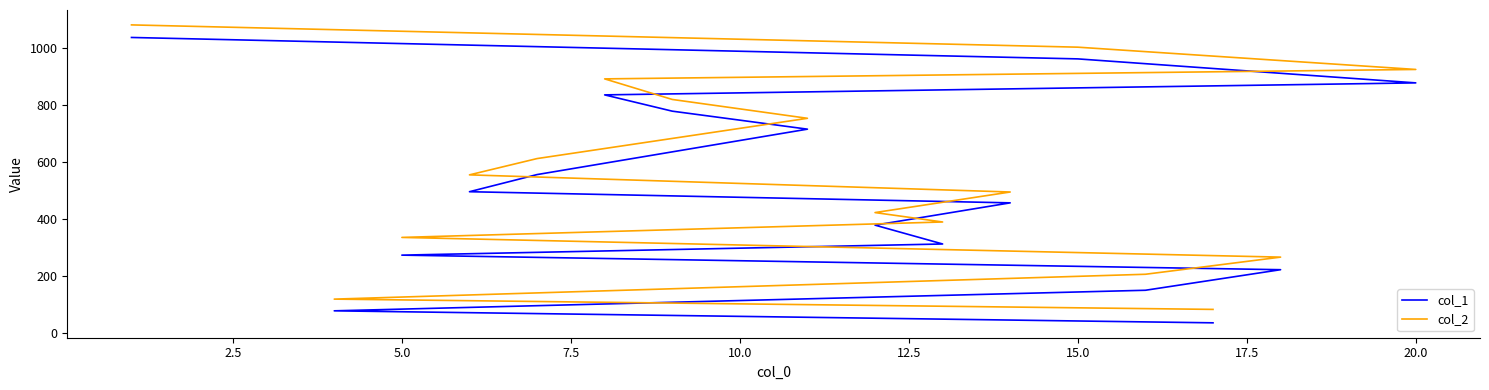

True or false: col_1 and col_2 intersect in this chart.

False